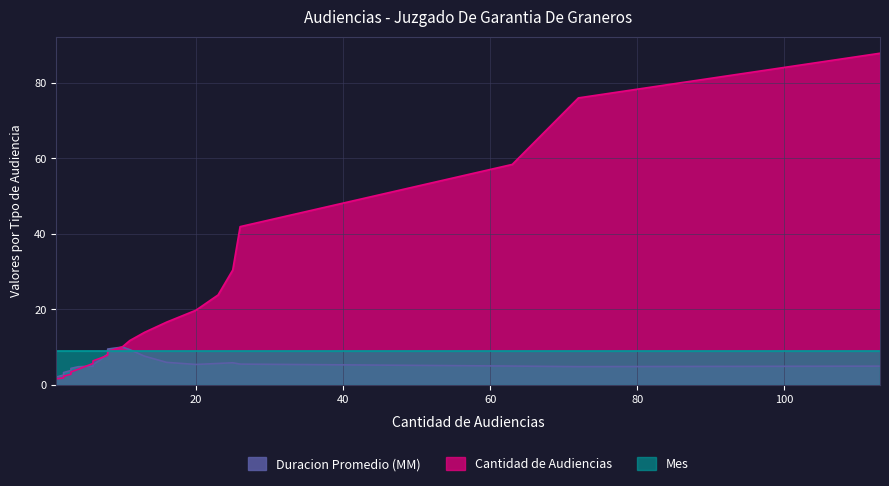

Between 63 and 20, which series saw the biggest shift?

Cantidad de Audiencias